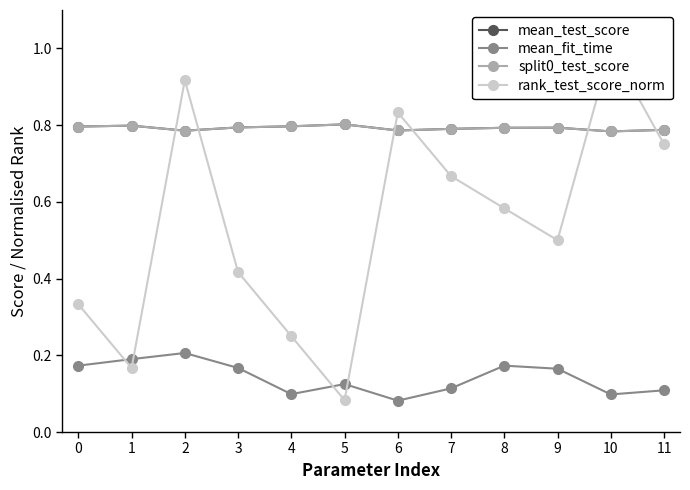

Does the chart have visible grid lines?

No